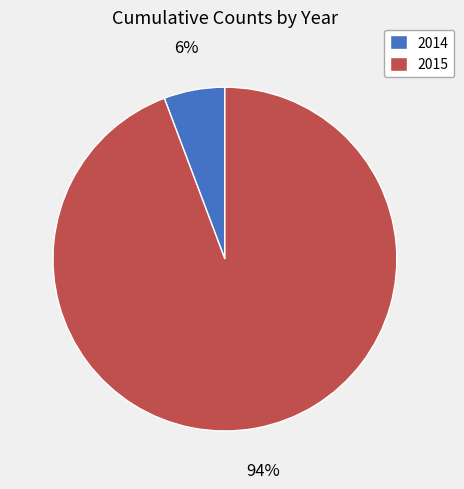

Is the sum of 2015 and 2014 greater than half?

Yes